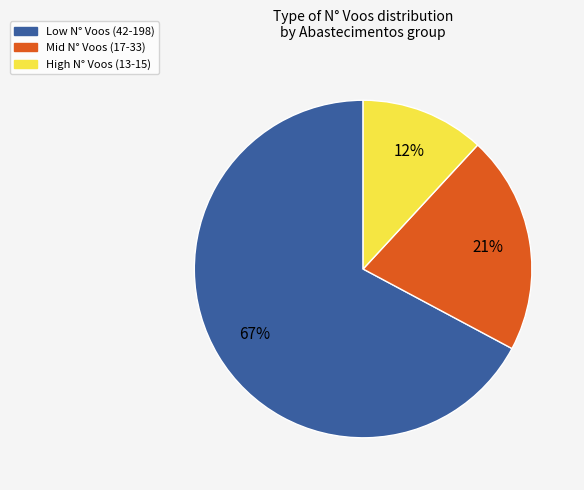

Is there a majority slice in this chart?

Yes